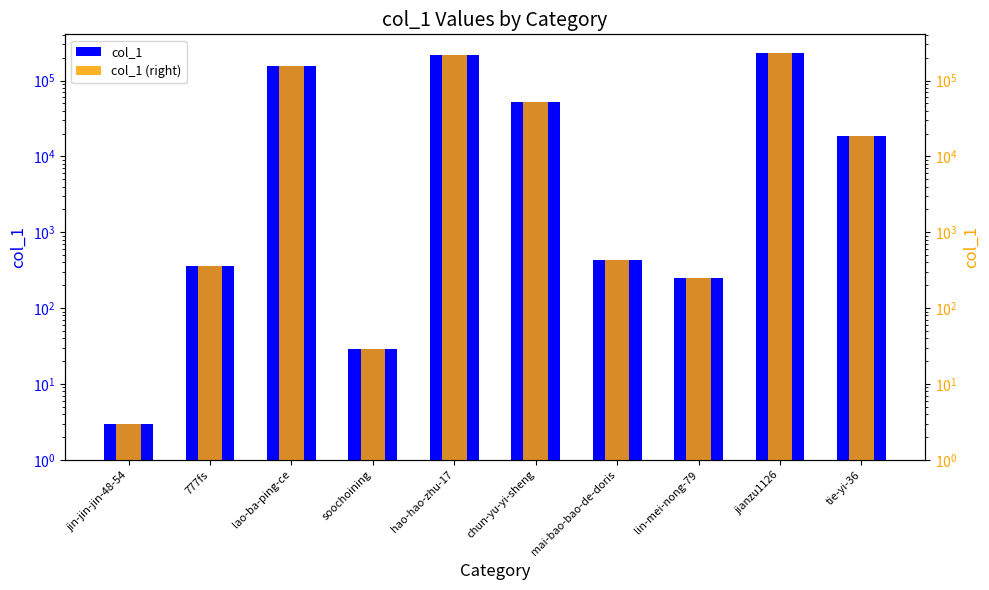

At which label does col_1 first exceed 18657?

lao-ba-ping-ce